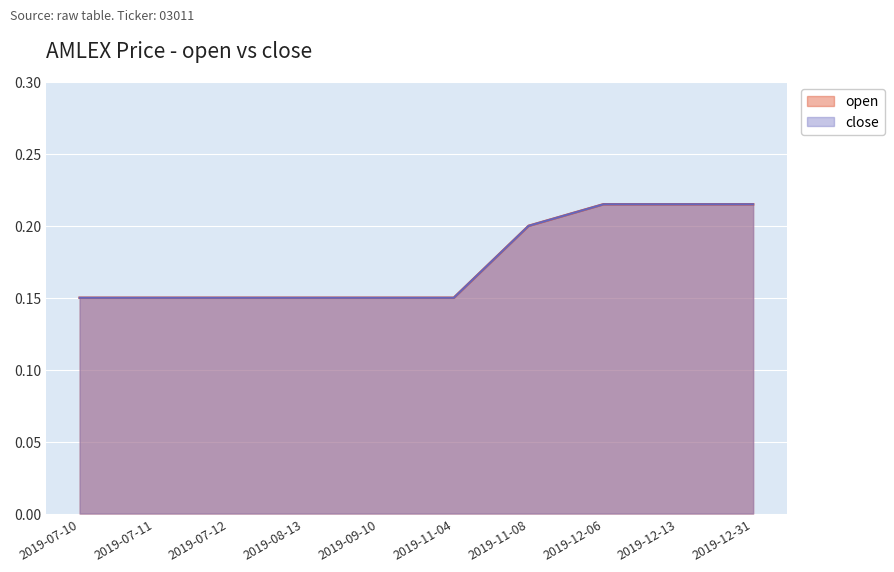

What is the difference between the maximum and minimum values in the open series?

0.1